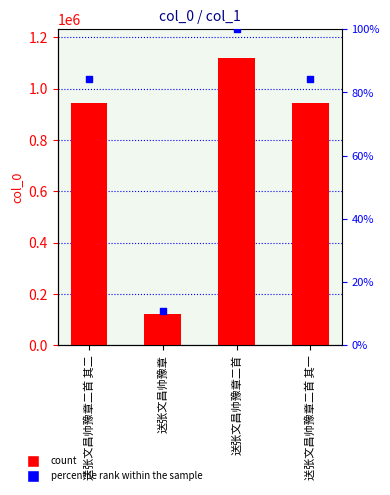

Which series contains the lowest Y value?

col_0